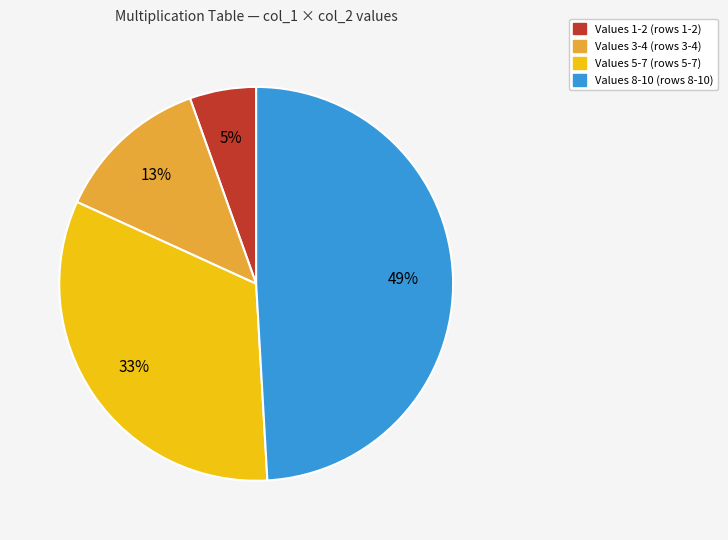

Count the number of slices in the pie.

4